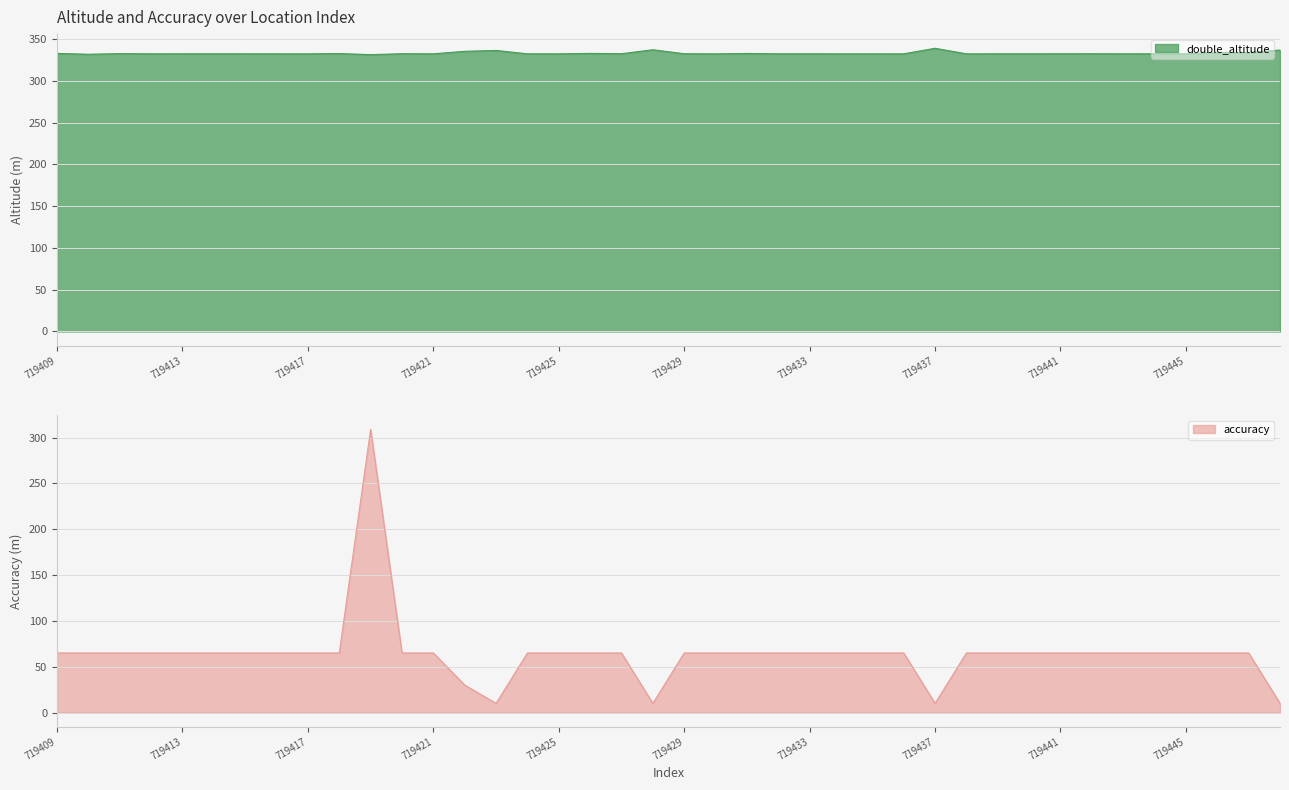

Between 719442 and 719427, which is larger?

719427